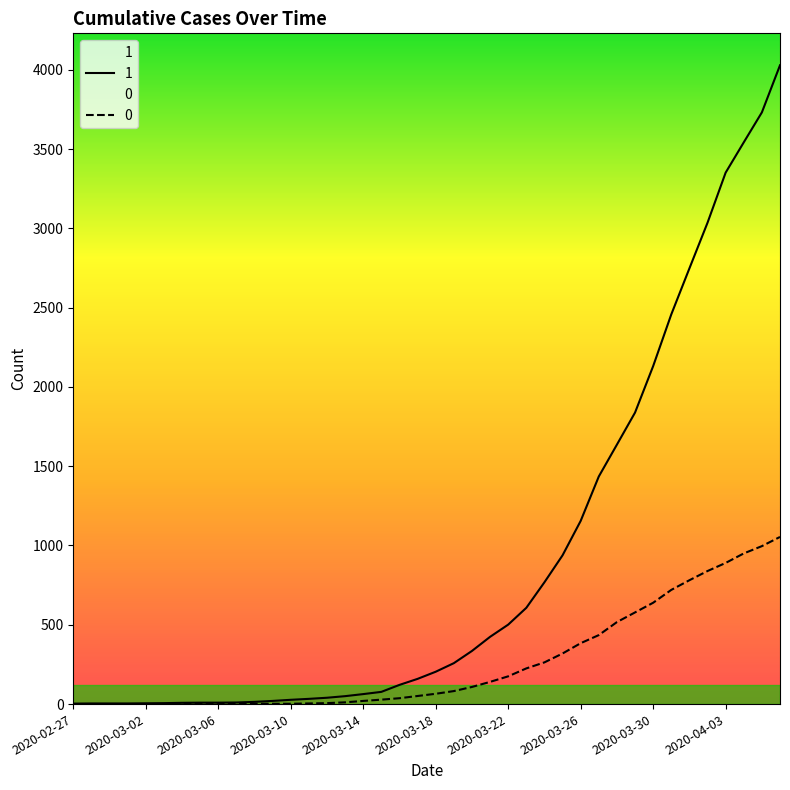

Reading left to right, what are all the values shown in this chart?

1: 3	4	4	4	5	6	8	9	9	10	14	20	27	33	40	50	63	77	121	159	204	258	335	424	501	607	768	938	1155	1435	1636	1838	2131	2457	2747	3035	3351	3542	3731	4028
0: 0	0	0	0	0	0	0	0	0	1	2	2	2	4	6	11	20	28	37	51	65	82	108	140	175	225	263	319	384	435	517	578	639	720	781	839	890	950	996	1054